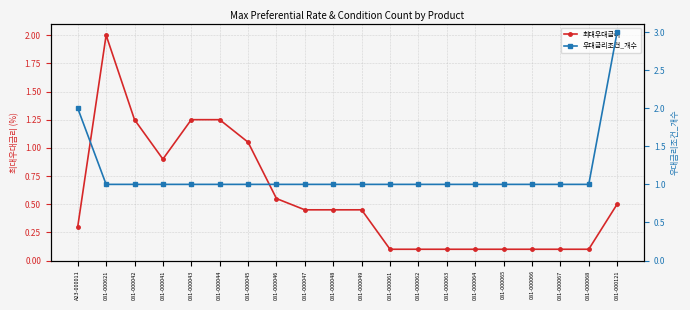

At which category does 최대우대금리 reach its first local valley?

081-000041